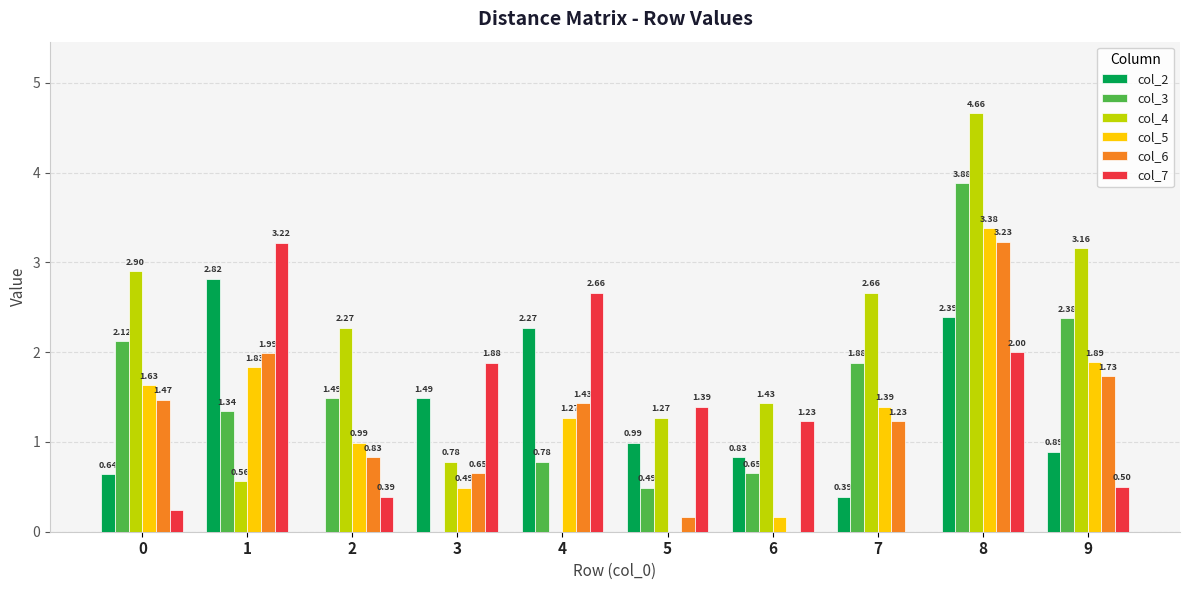

Is the value of col_3 at 8 greater than the value of col_2 at 4?

Yes